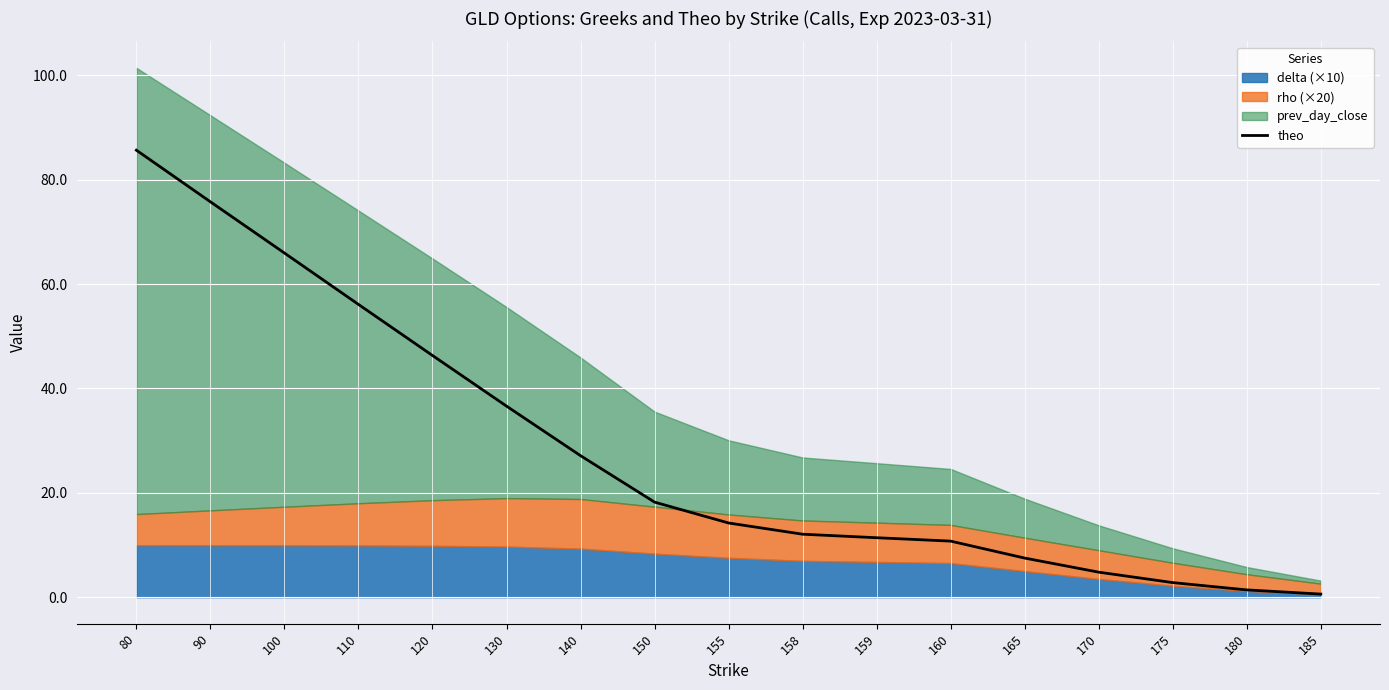

List the labels in order of value, smallest first.

185, 180, 175, 170, 165, 160, 159, 158, 155, 150, 140, 130, 120, 110, 100, 90, 80